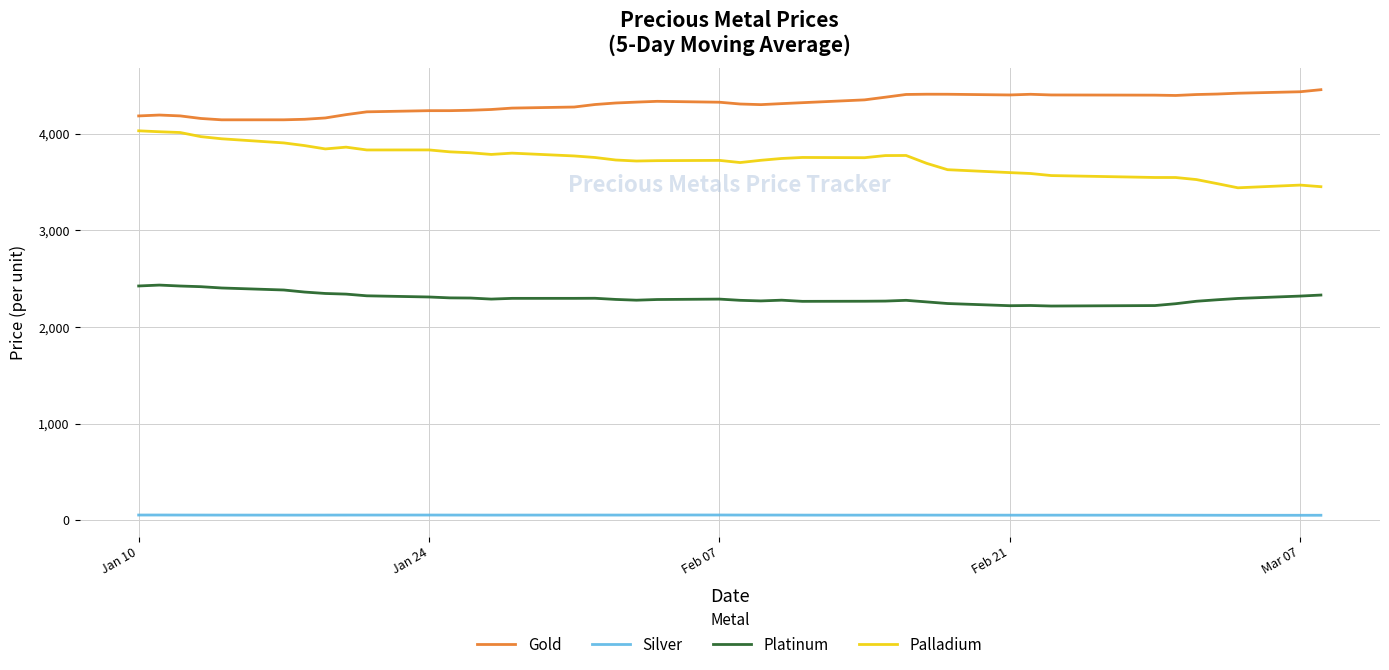

What is the maximum value for Platinum?

2434.5